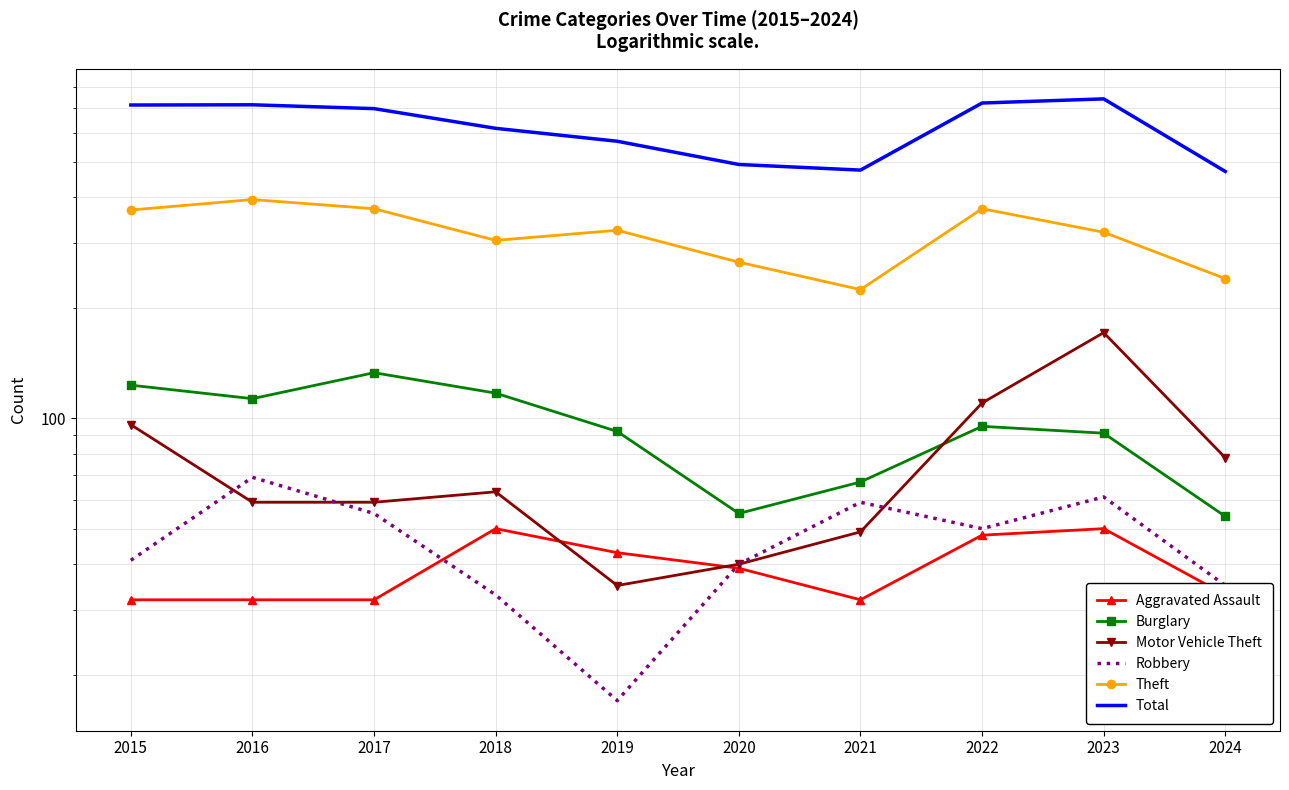

Rank the series at 2015 from lowest to highest value.

Aggravated Assault, Robbery, Motor Vehicle Theft, Burglary, Theft, Total